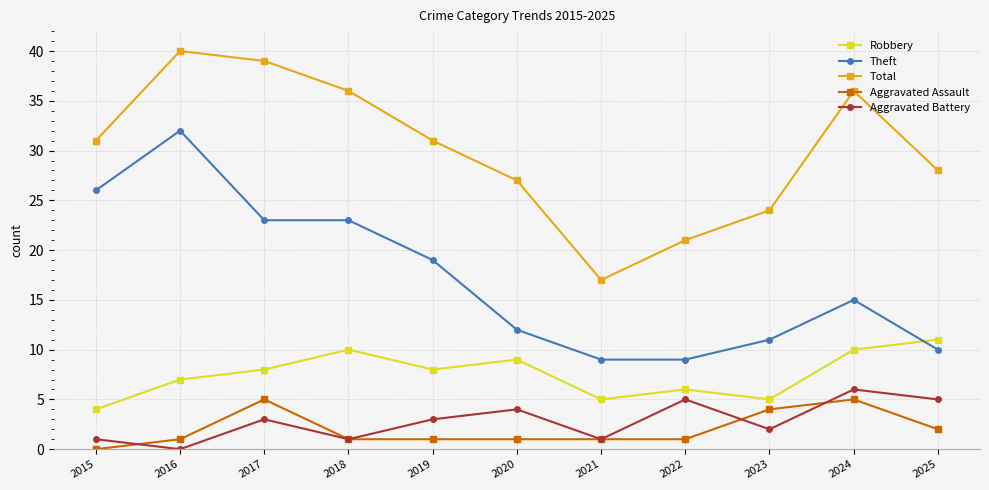

True or false: Total has a value of 21 at 2015.

False